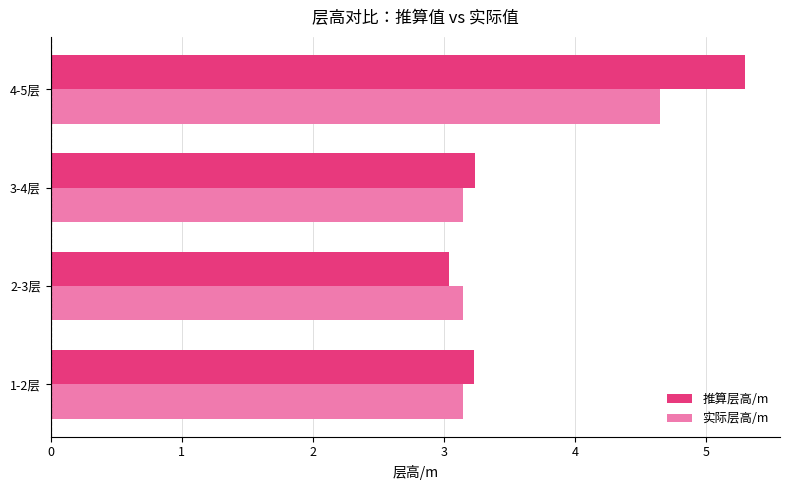

What is the sum of all 实际层高/m values?

14.1